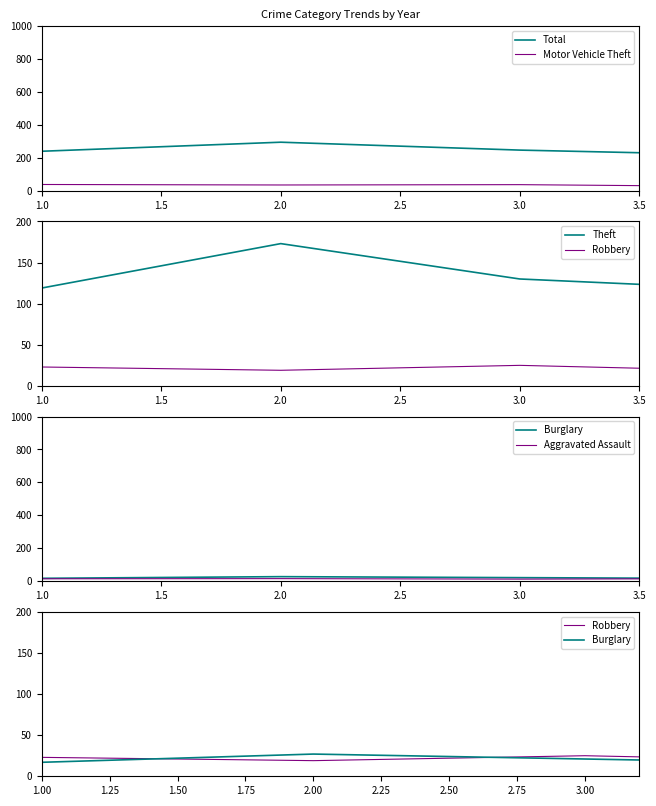

What value does the Aggravated Assault series have at 2.5, to the nearest 5?

15